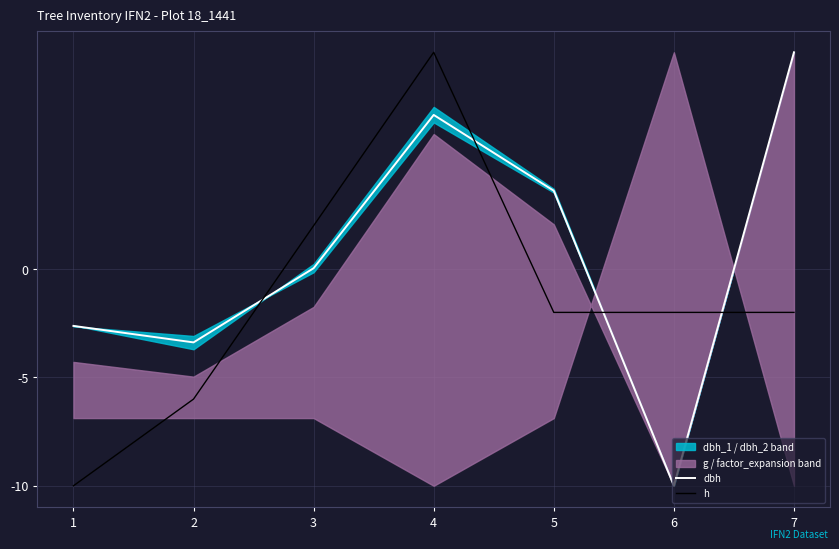

How many lines are shown in the chart?

2